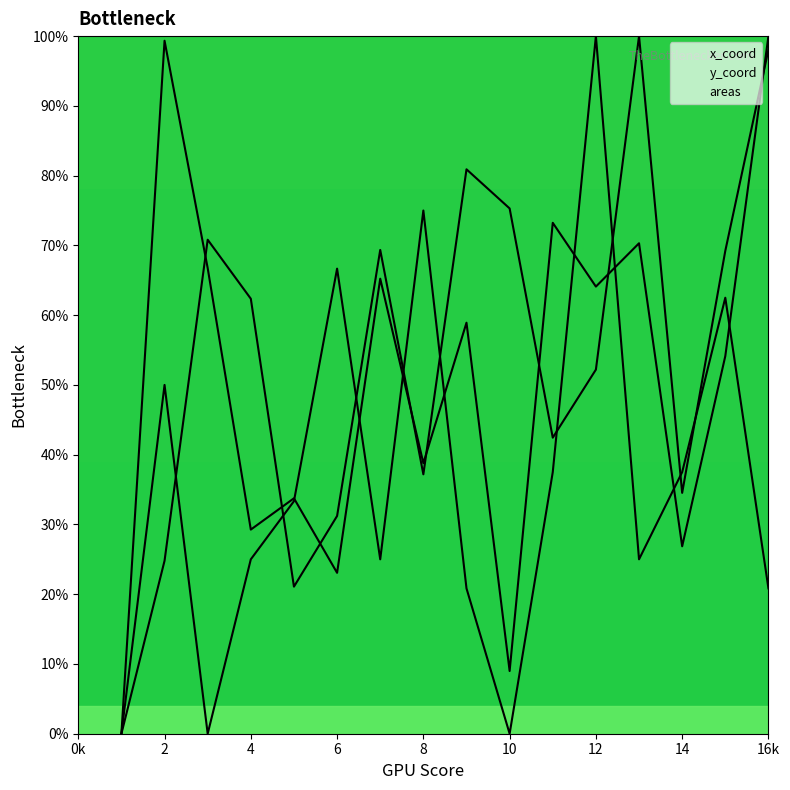

What is the sum of the y_coord values at 0k and 12?

65.2